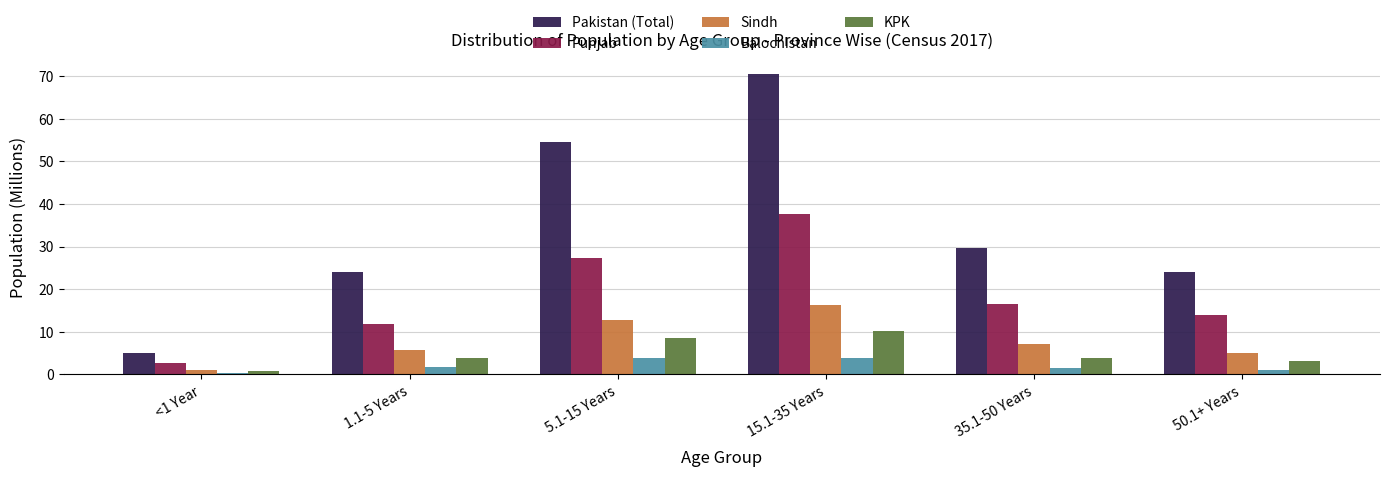

The value of Sindh at 15.1-35 Years is 16.2. True or false?

True